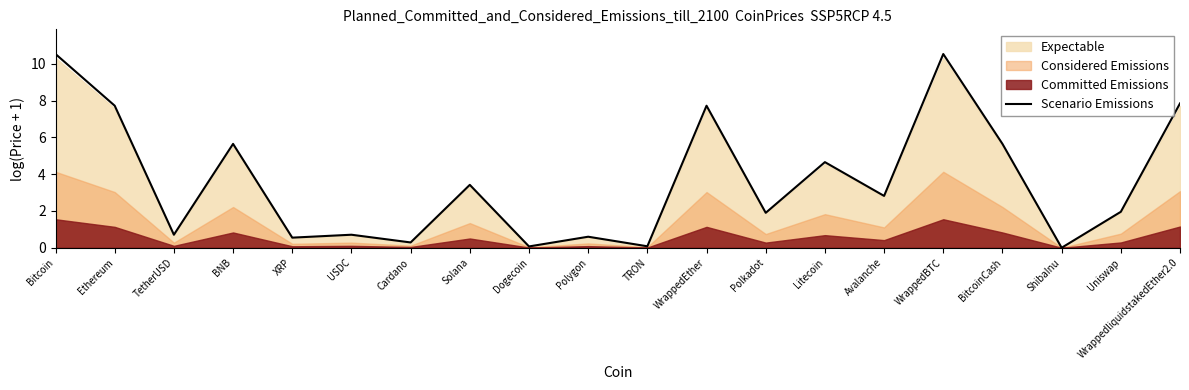

Which category has the highest value across all series?

Bitcoin